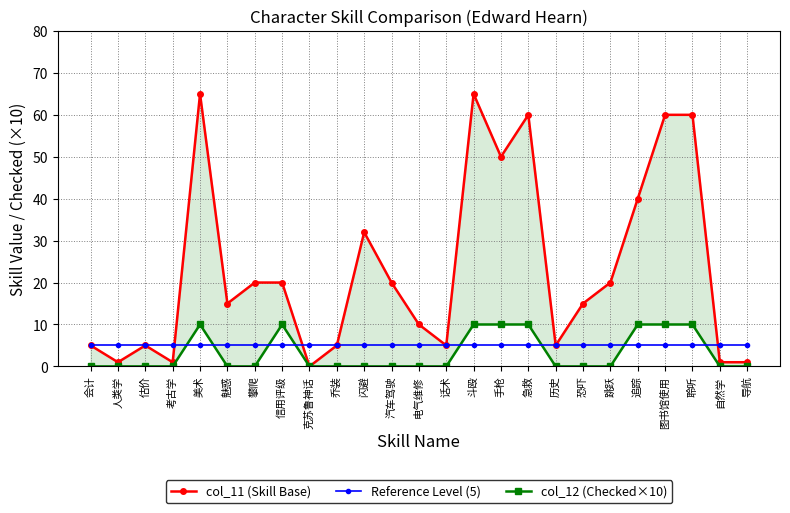

Is it true that Reference Level (5) equals 7 at 导航?

False